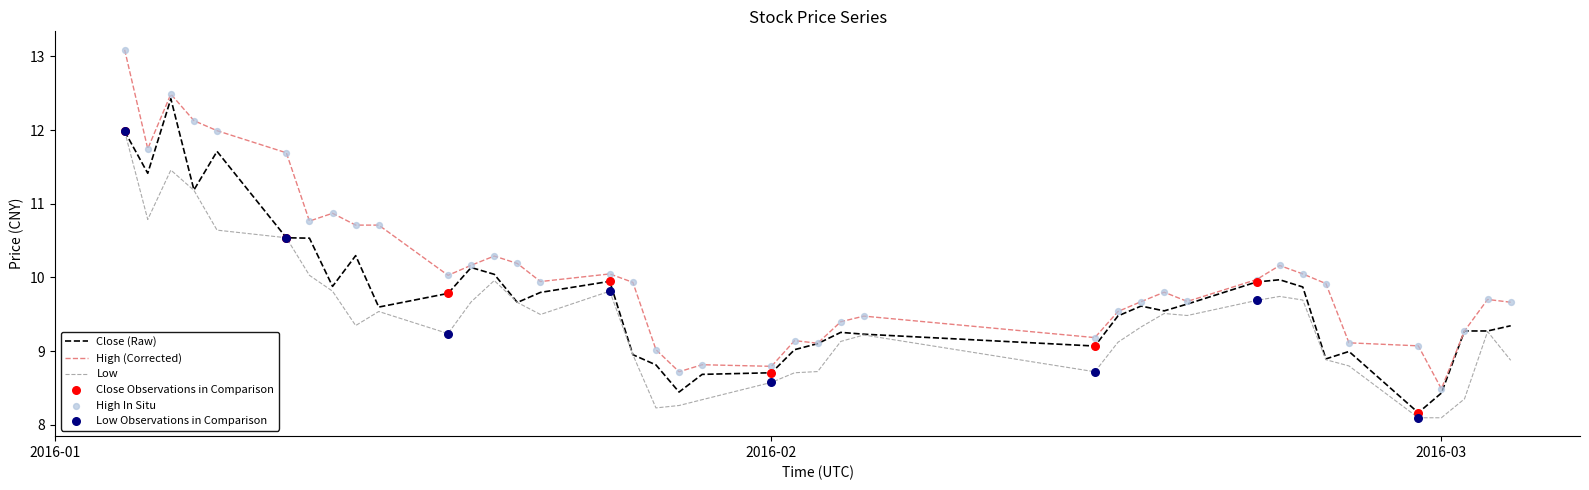

Which series has the largest total across all categories?

High (Corrected)